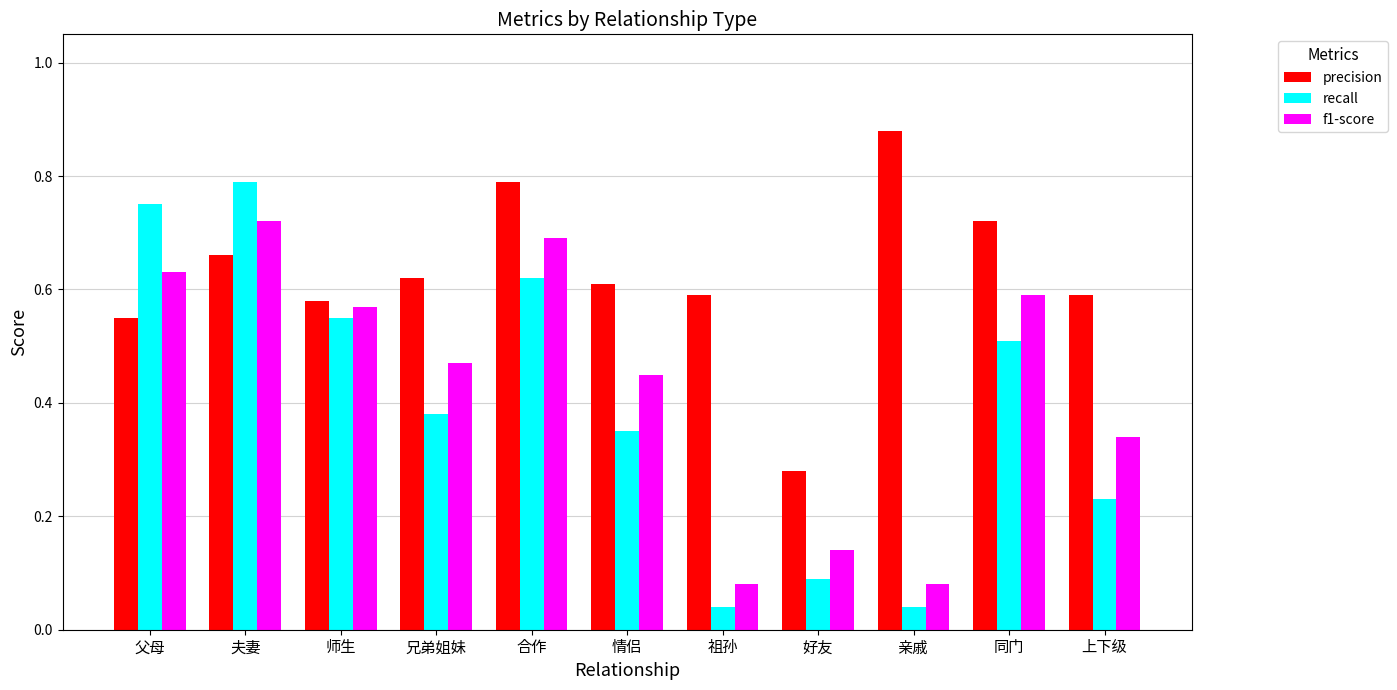

Is the value of f1-score at 好友 greater than the value of precision at 亲戚?

No